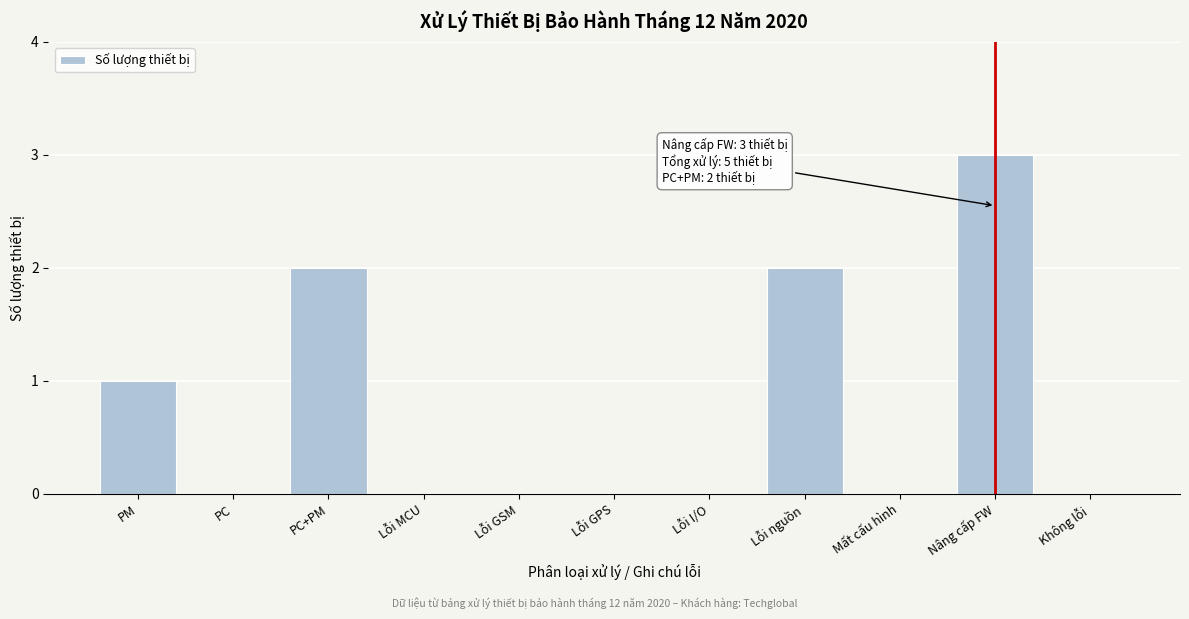

Reading left to right, transcribe all the data shown in this chart.

PM=1	PC=0	PC+PM=2	Lỗi MCU=0	Lỗi GSM=0	Lỗi GPS=0	Lỗi I/O=0	Lỗi nguồn=2	Mất cấu hình=0	Nâng cấp FW=3	Không lỗi=0